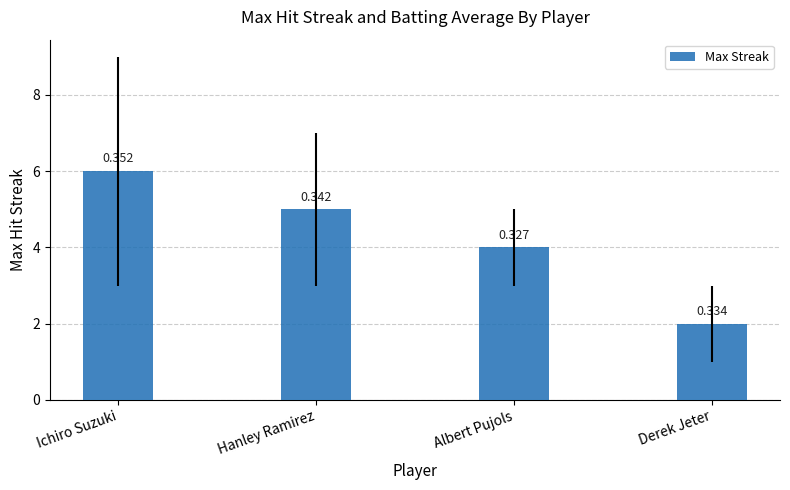

List the labels in order of value, largest first.

Ichiro Suzuki, Hanley Ramirez, Albert Pujols, Derek Jeter